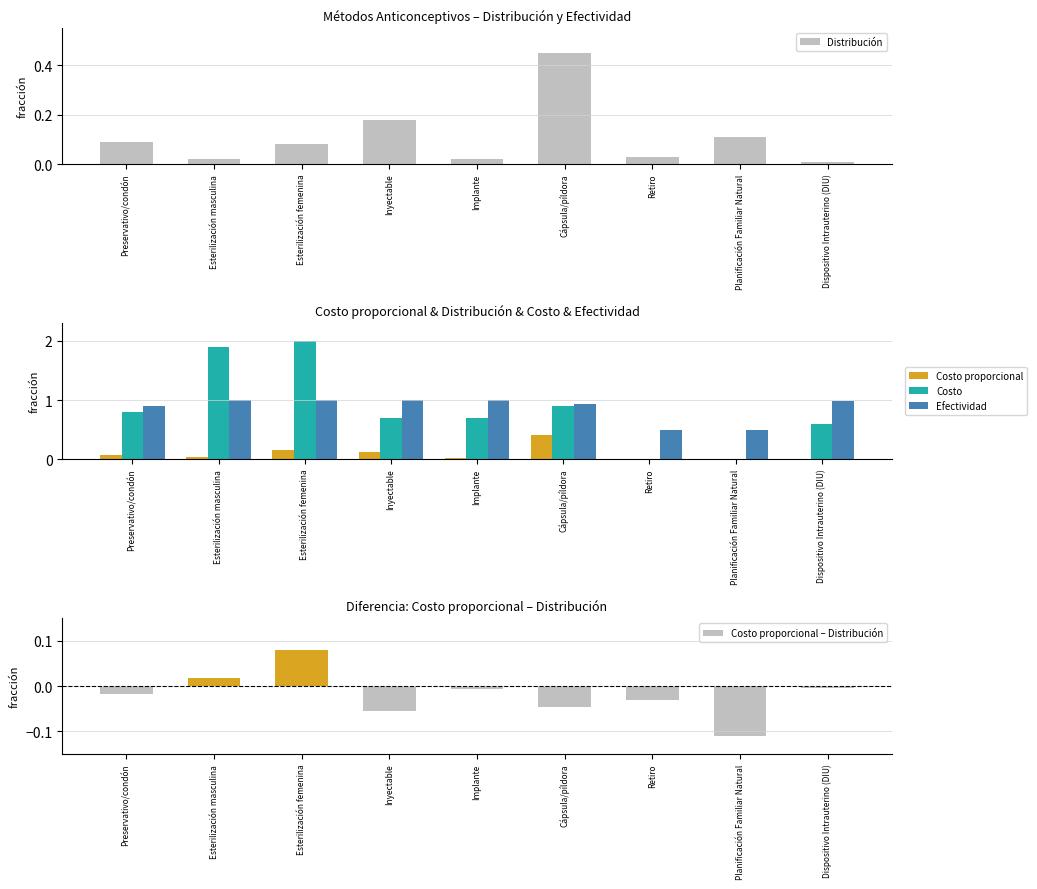

What is the difference between the Efectividad values at Esterilización masculina and Retiro?

0.5